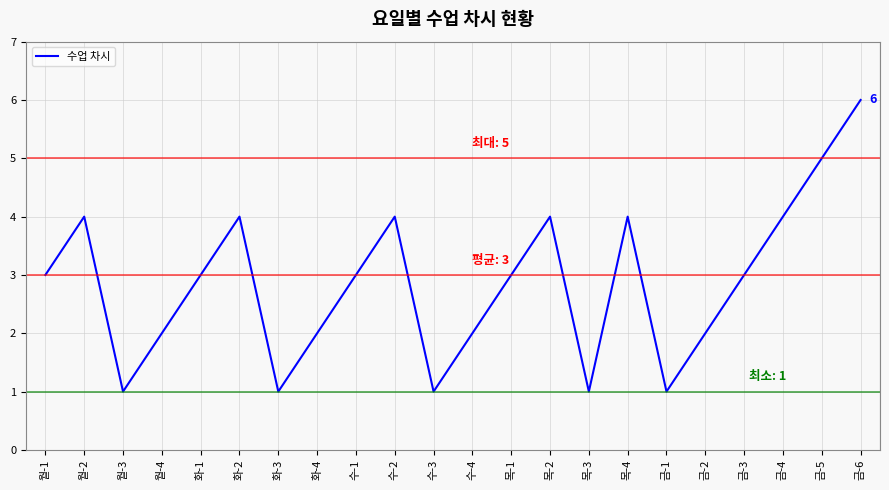

What position from the left is 수-3?

11